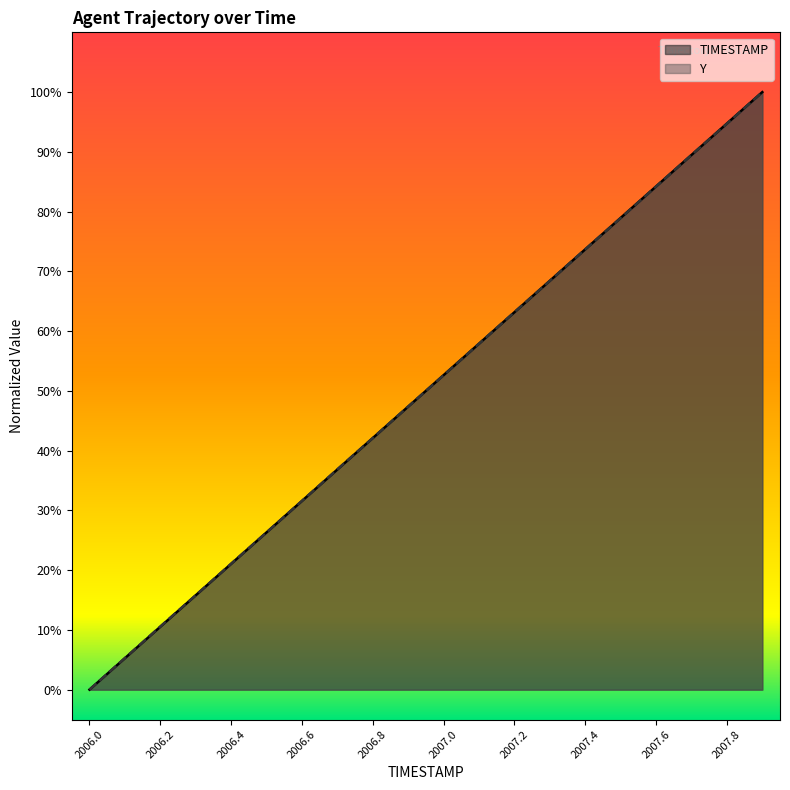

True or false: TIMESTAMP has more than 1 interior local peaks.

False